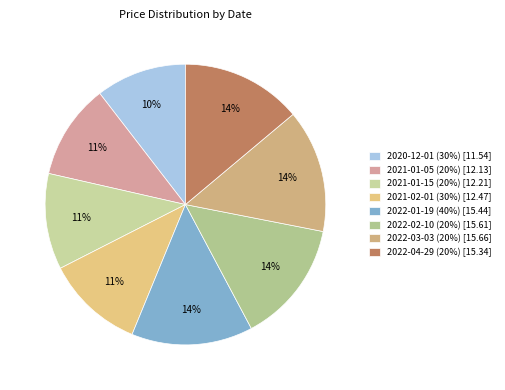

Does 2022-01-19 (40%) account for over 50% of the chart?

No